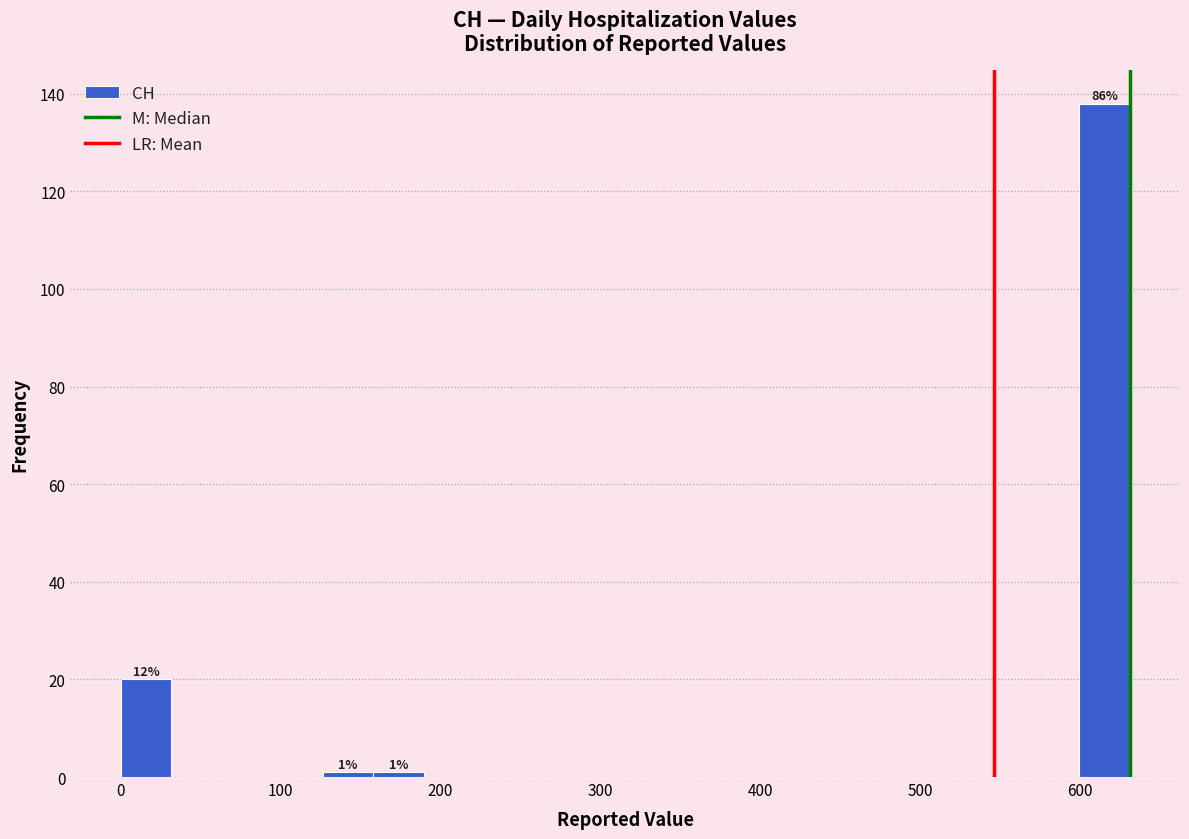

Around what value on the x-axis is the tallest bar? Give the approximate position of its centre, as read against the axis.

620